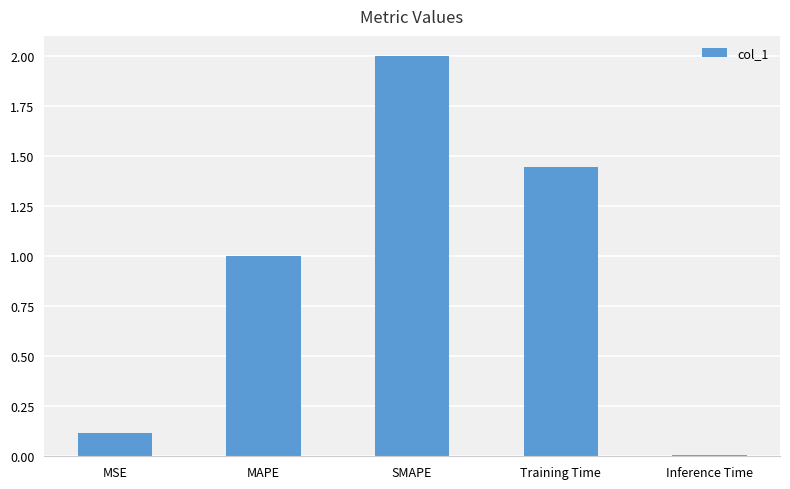

Count the number of values greater than 1.

3